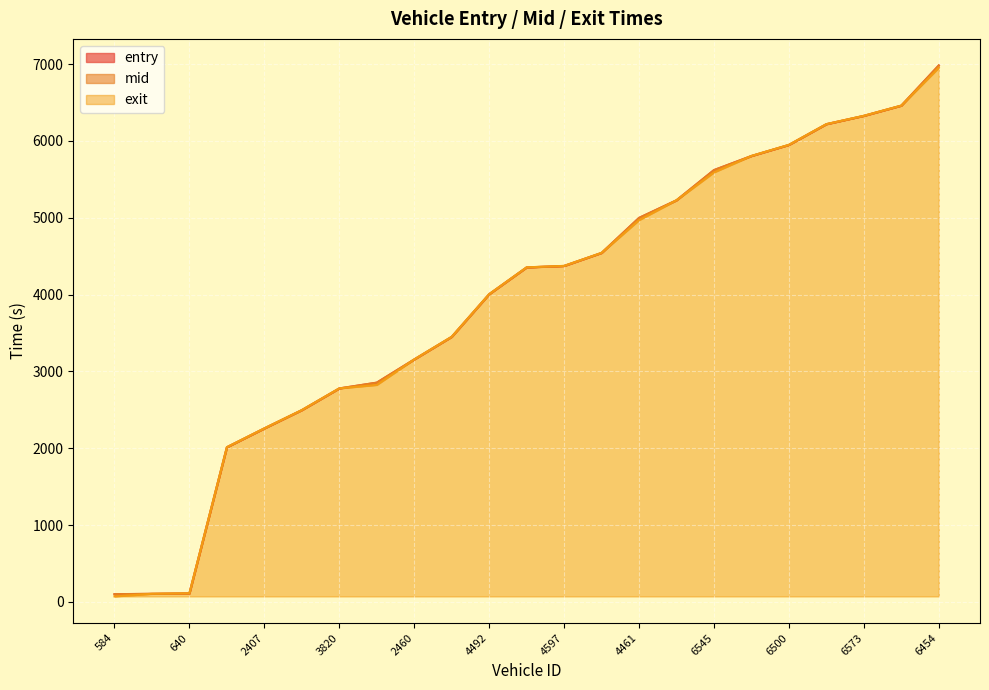

The value of mid_line at 640 is 72.1. True or false?

False